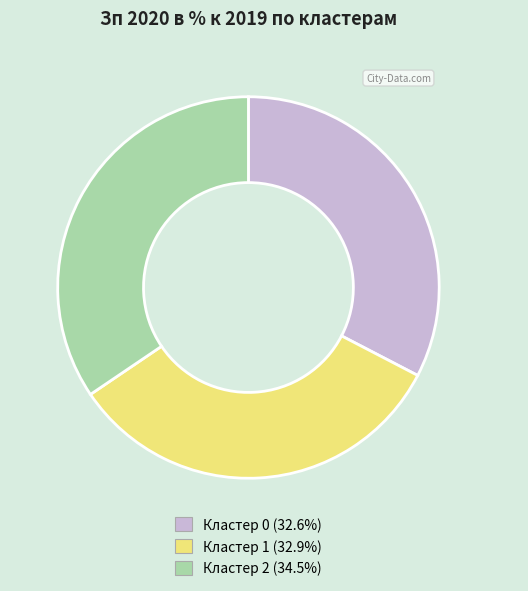

Is Кластер 0 the majority of the pie?

No